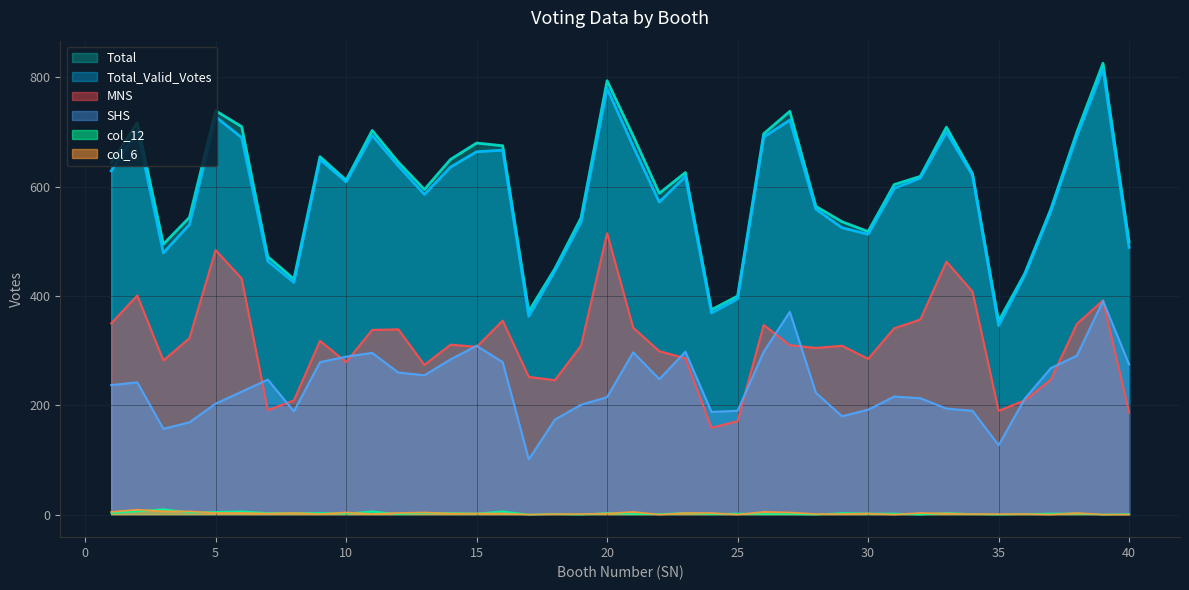

True or false: SHS has more than 2 interior local peaks.

True